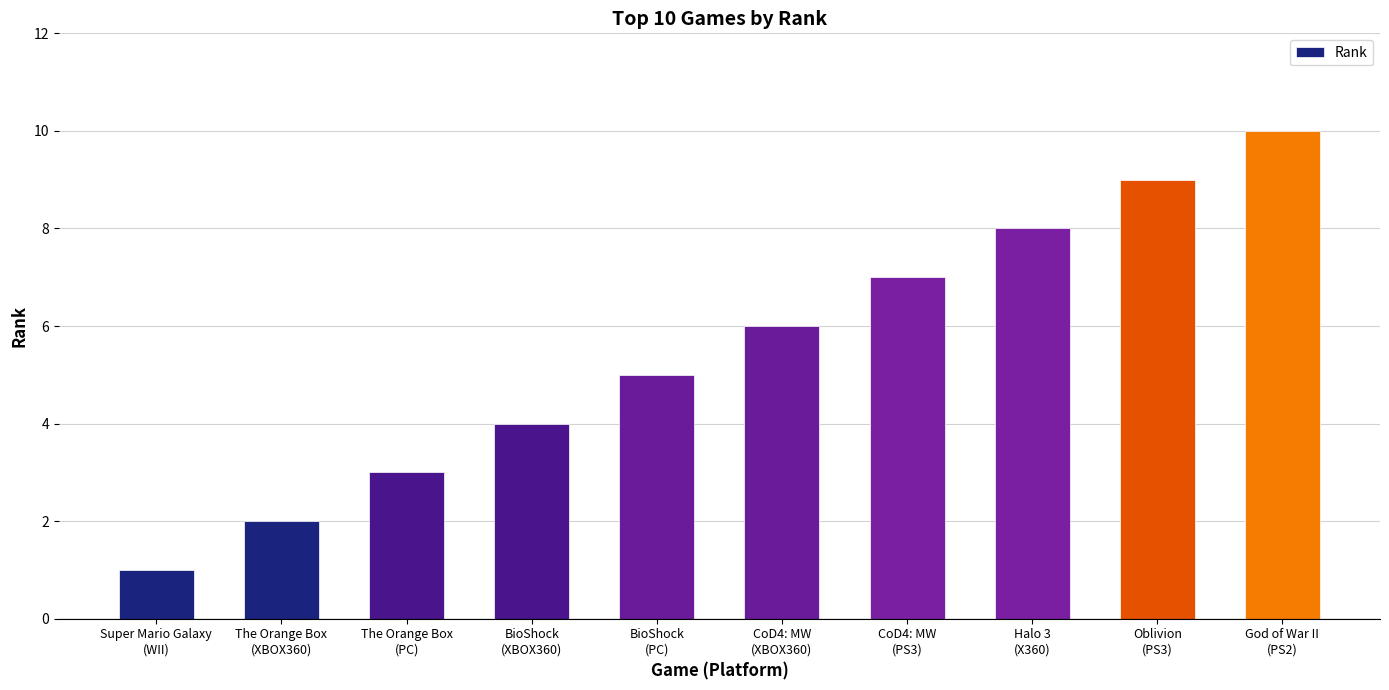

At which label is the value closest to 5?

BioShock
(PC)